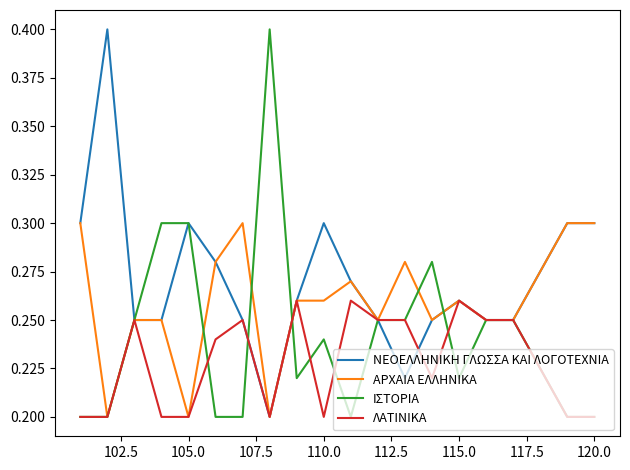

Which series has the largest total across all categories?

ΝΕΟΕΛΛΗΝΙΚΗ ΓΛΩΣΣΑ ΚΑΙ ΛΟΓΟΤΕΧΝΙΑ